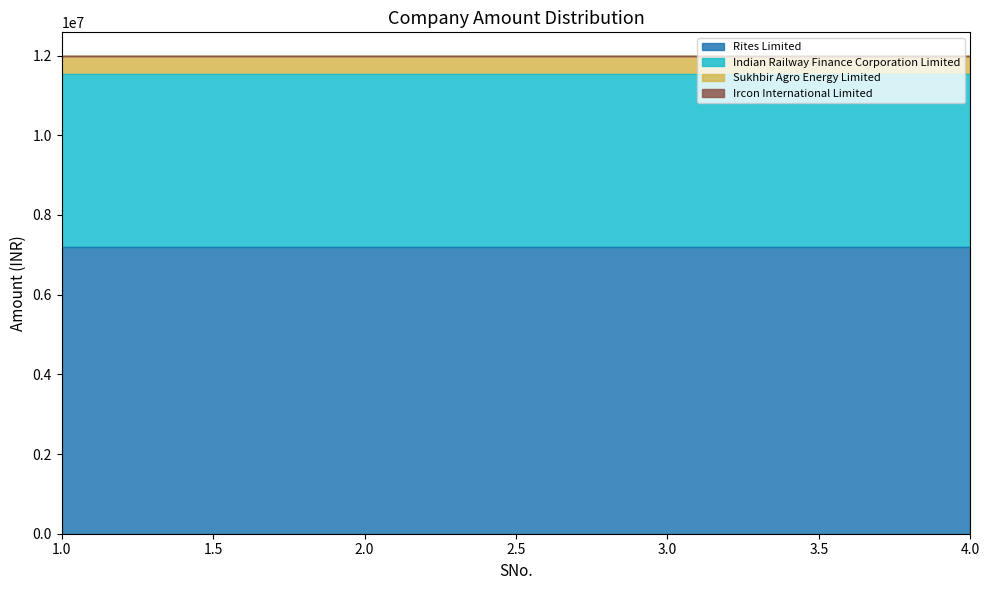

How many distinct data groups are displayed?

4